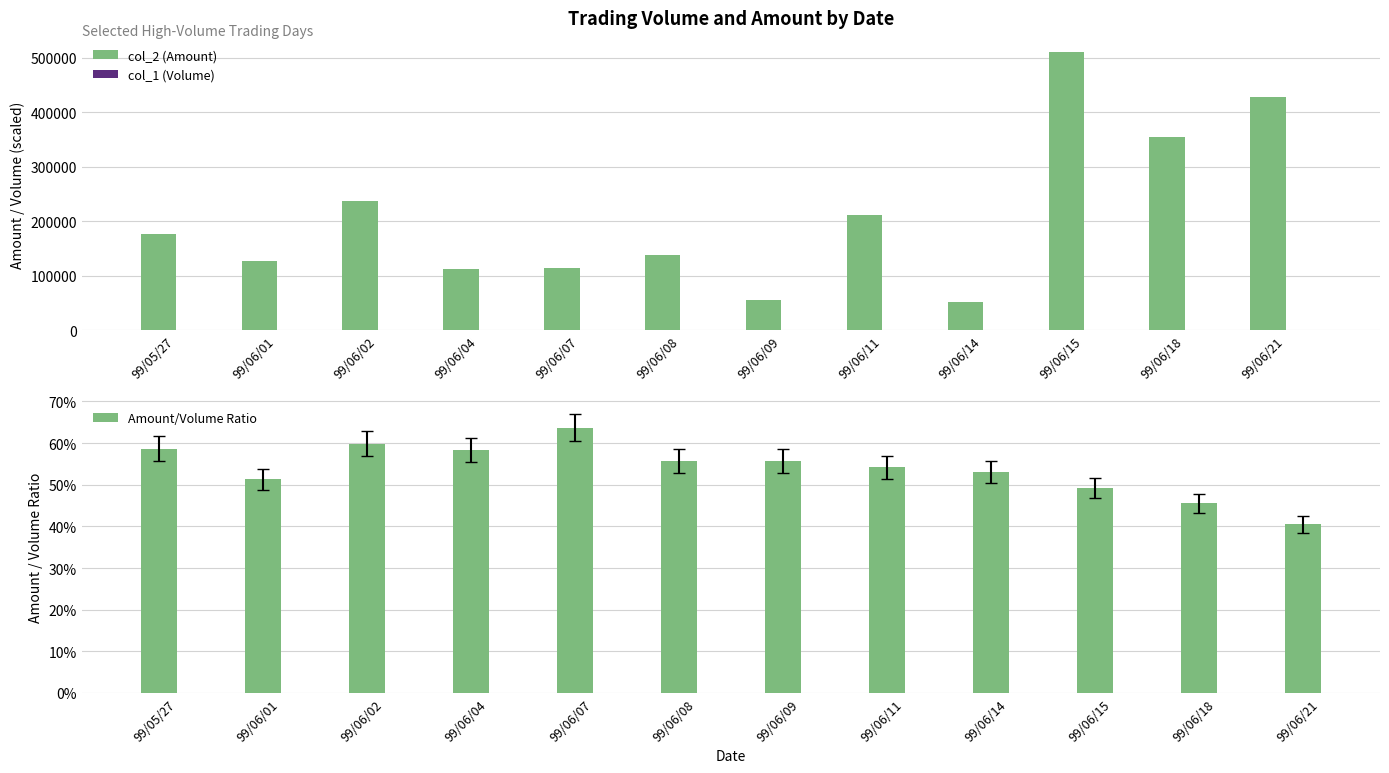

How many series are shown in this chart?

3